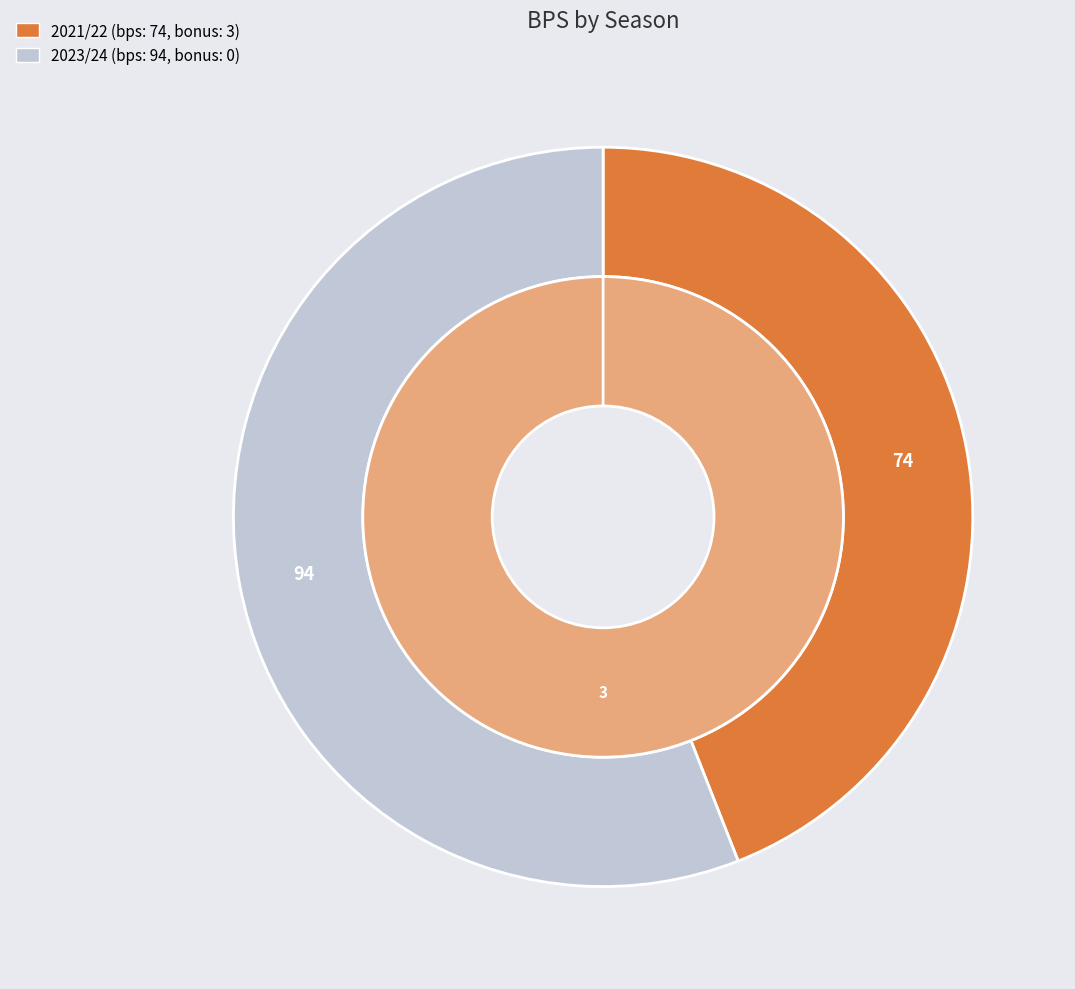

What is the majority slice?

2023/24